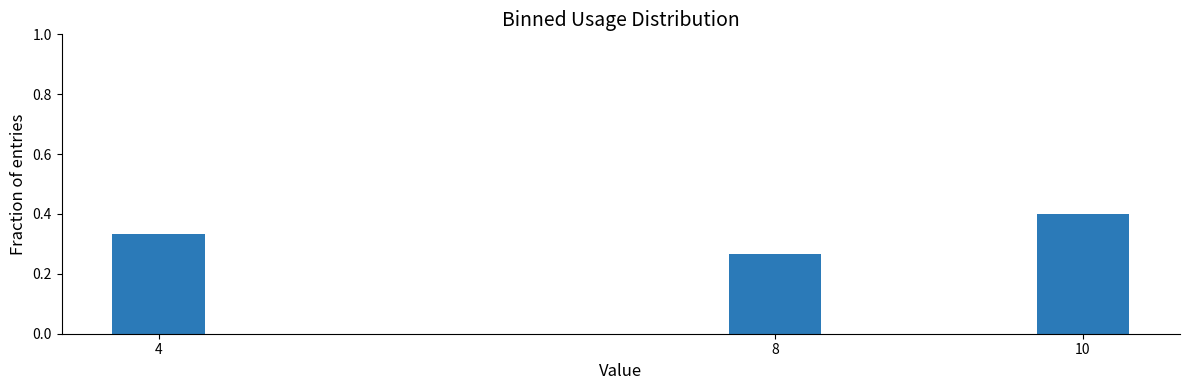

What is the value of the 3rd bar from the left?

0.4